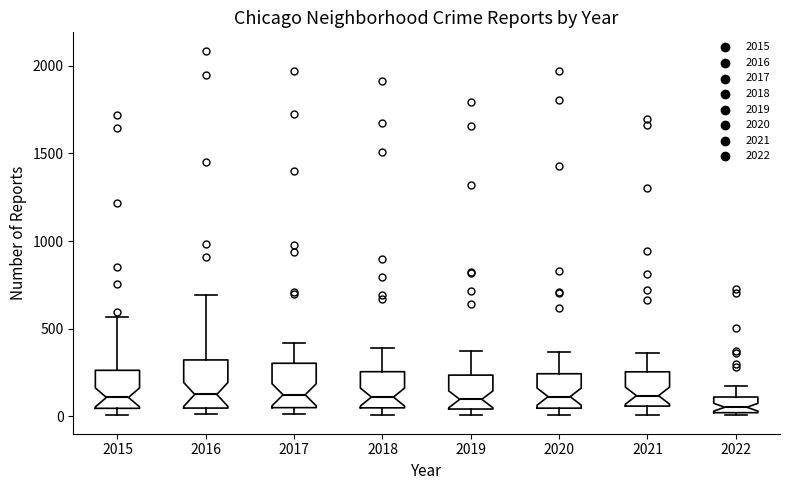

Where is the upper edge of the box at x = 2019 on the y-axis? The values are not printed on the chart, so give them approximately, as read against the axis.

250